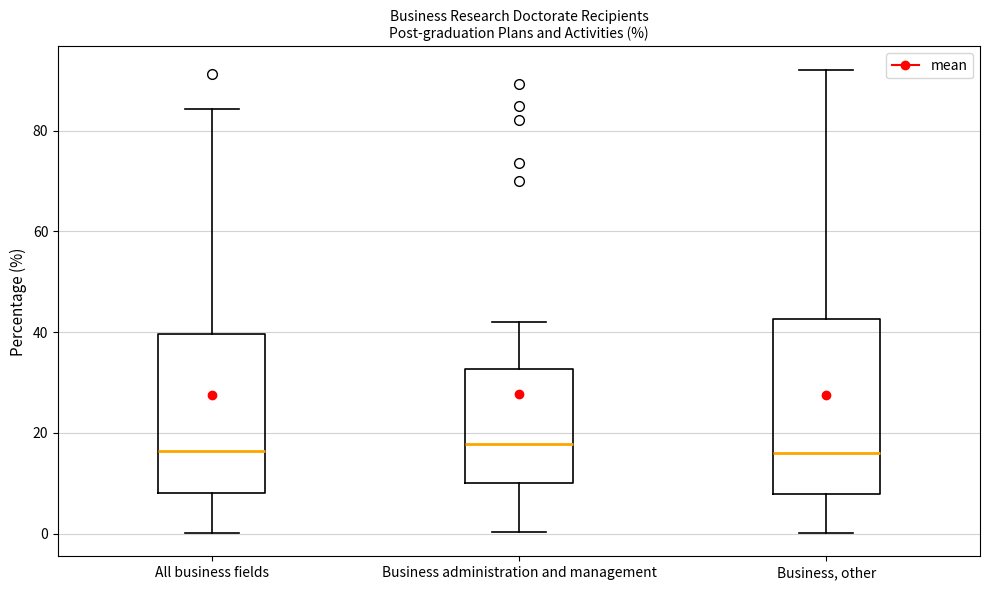

Reading left to right, read every box against the y-axis: the position of its median line, the range the box covers, and the ends of its whiskers. The values are not printed on the chart, so give them approximately, as read against the axis.

All business fields: median 16, box 8 to 40, whiskers 0 to 84
Business administration and management: median 18, box 10 to 32, whiskers 0 to 42
Business, other: median 16, box 8 to 42, whiskers 0 to 92